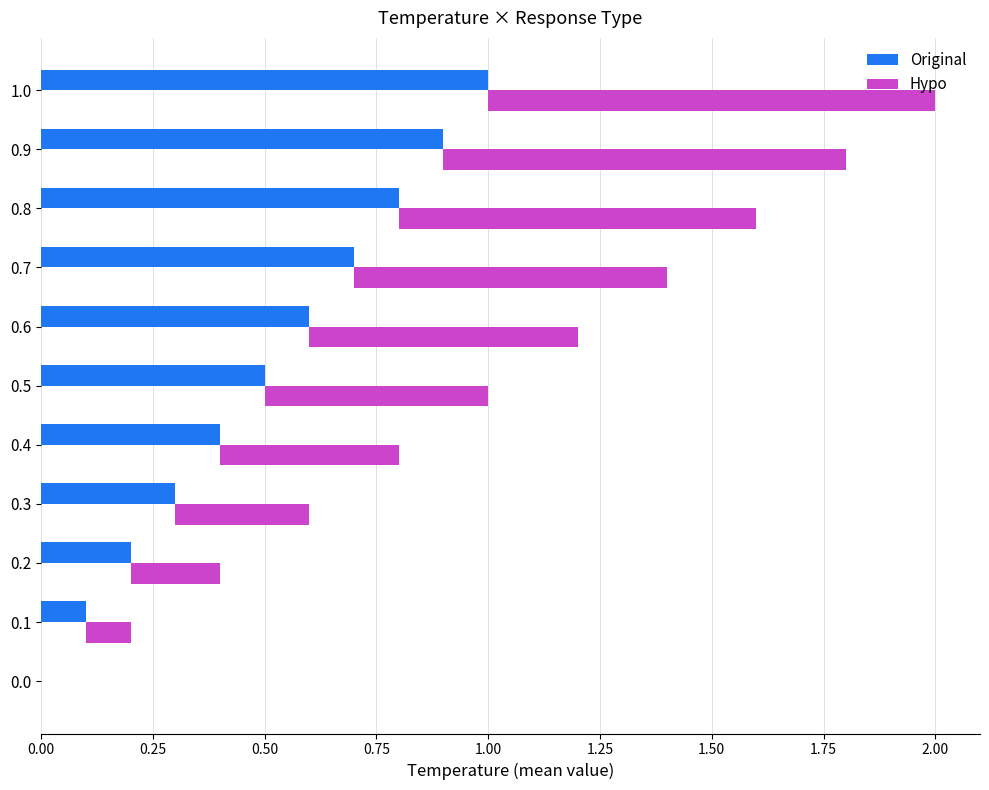

What is the sum of all Original values?

5.5